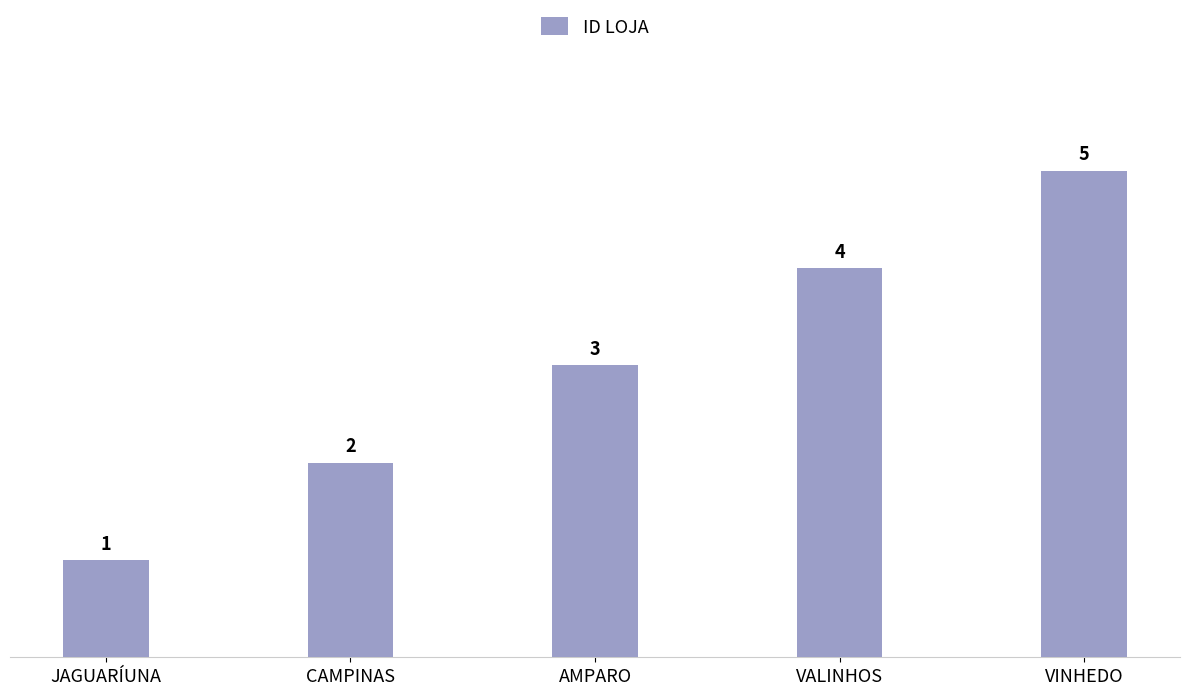

What is the sum of all values?

15